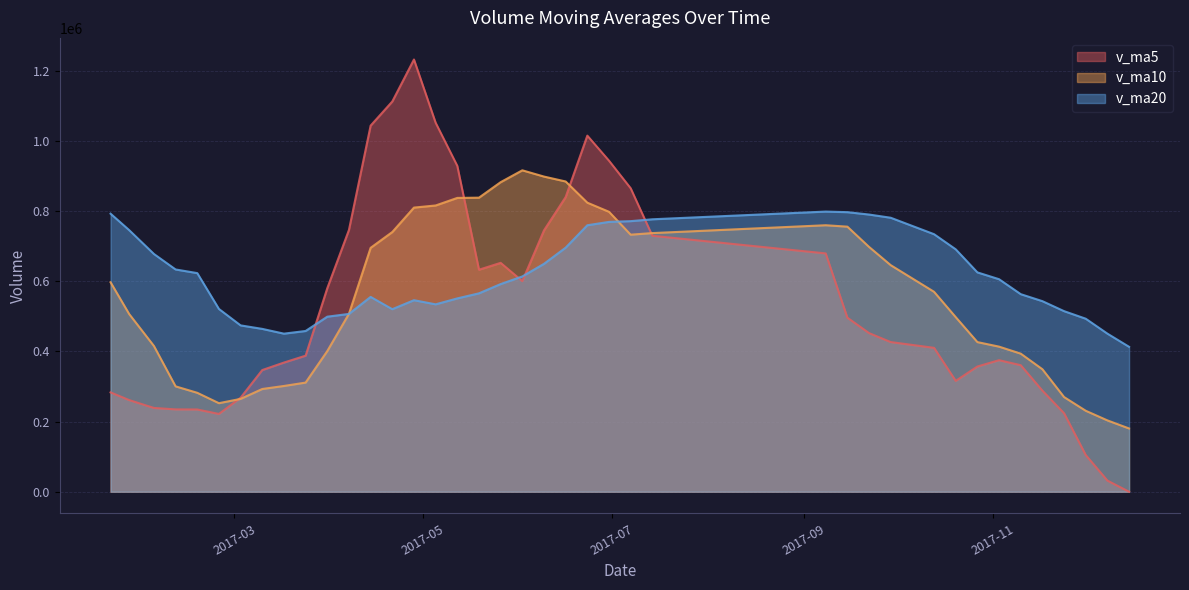

Which series has the largest total across all categories?

v_ma20